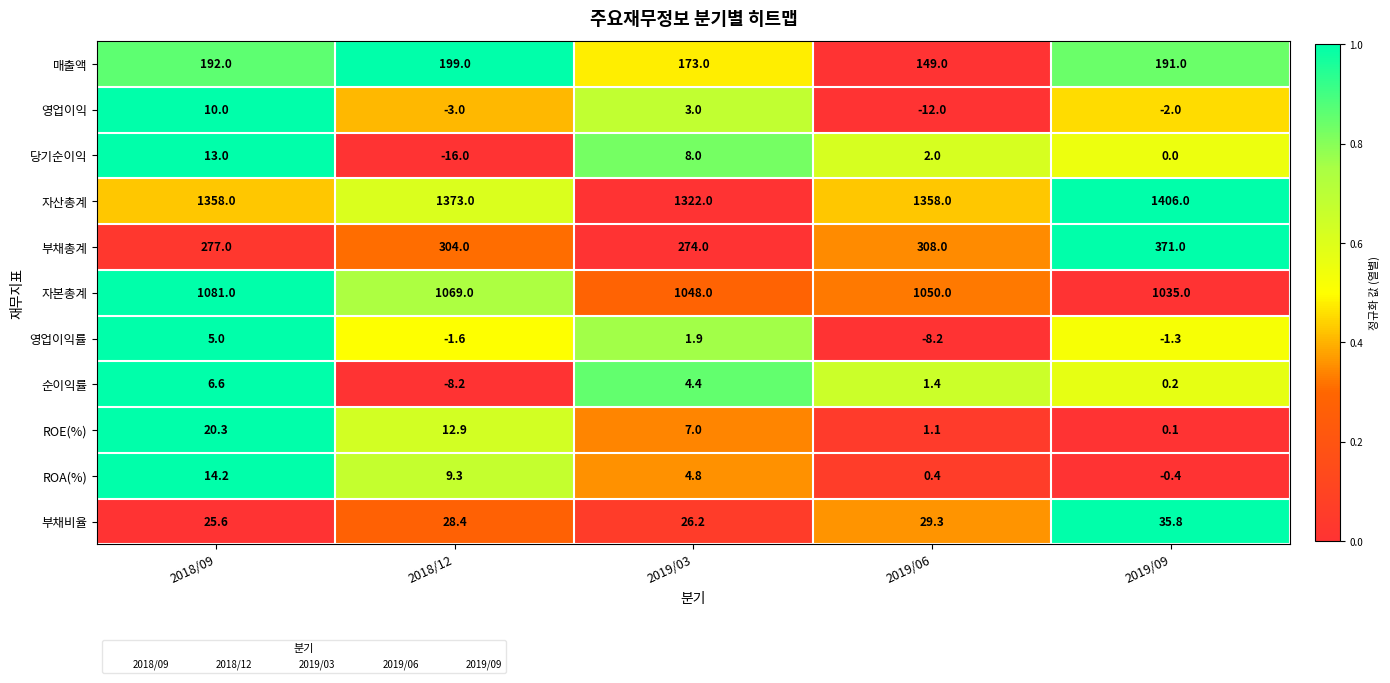

What is the total value across all series at 2019/03?

2872.3